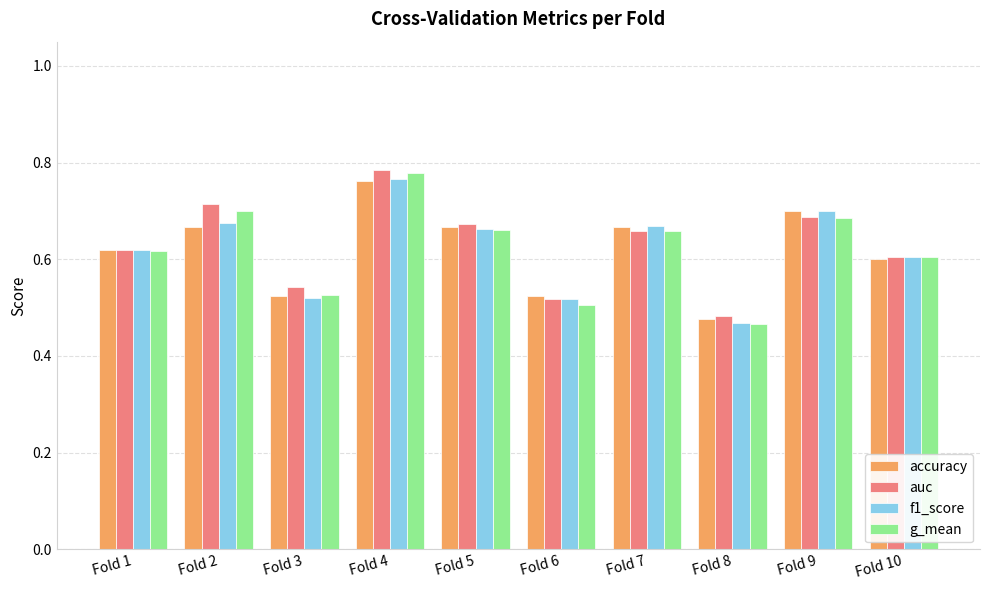

Where is auc nearest to the value 0?

Fold 8